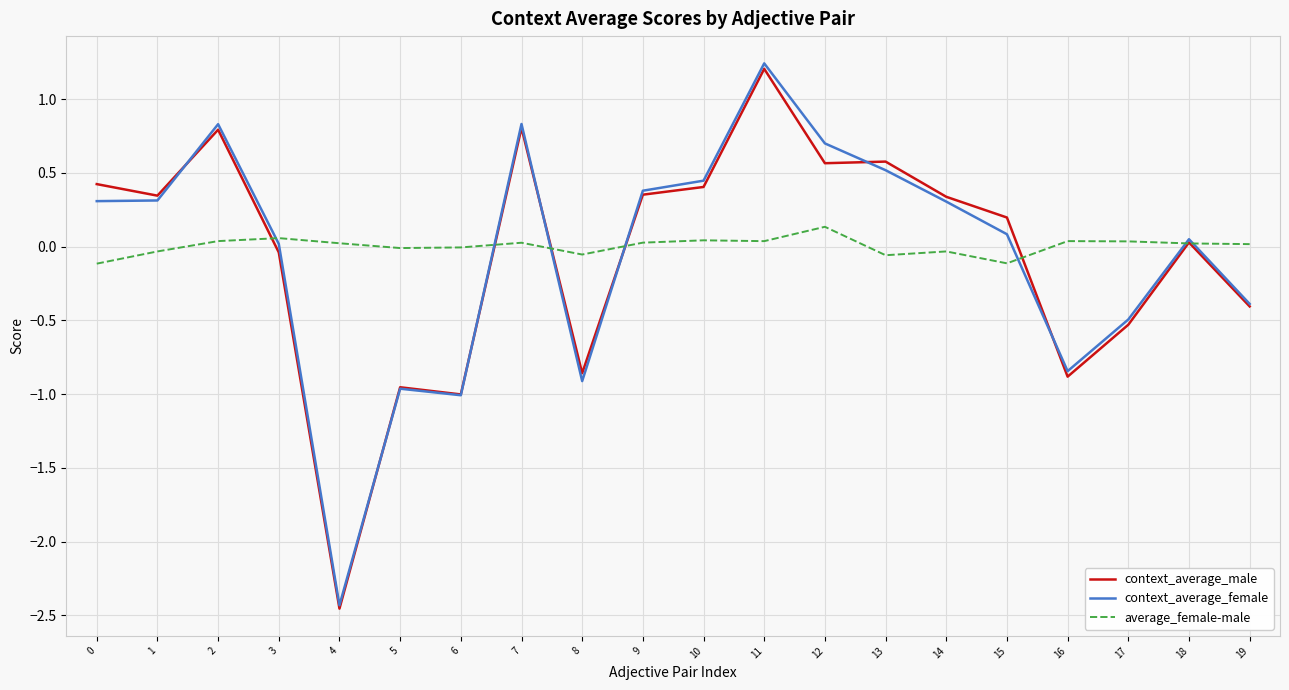

Which series has the largest range (max minus min)?

context_average_female